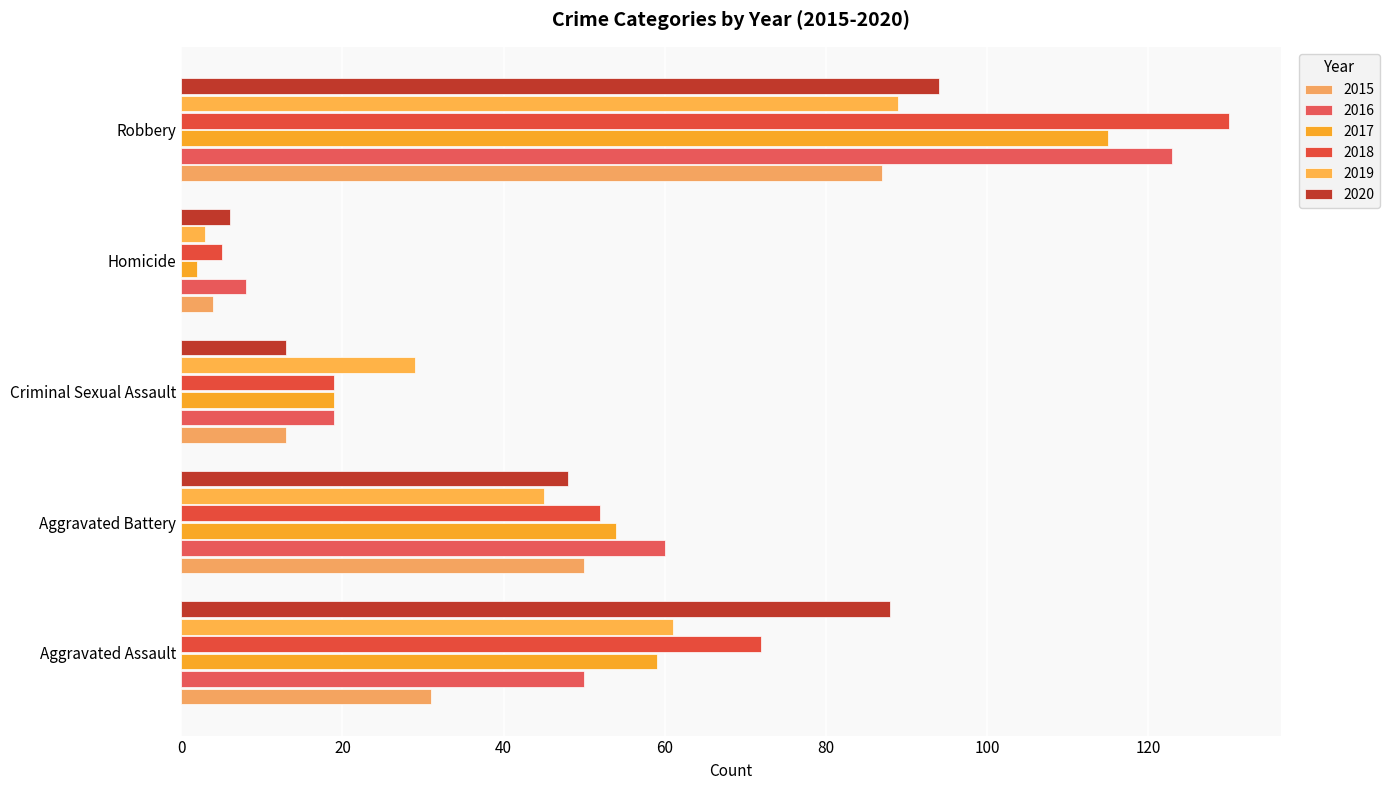

Where is 2015 nearest to the value 45?

Aggravated Battery